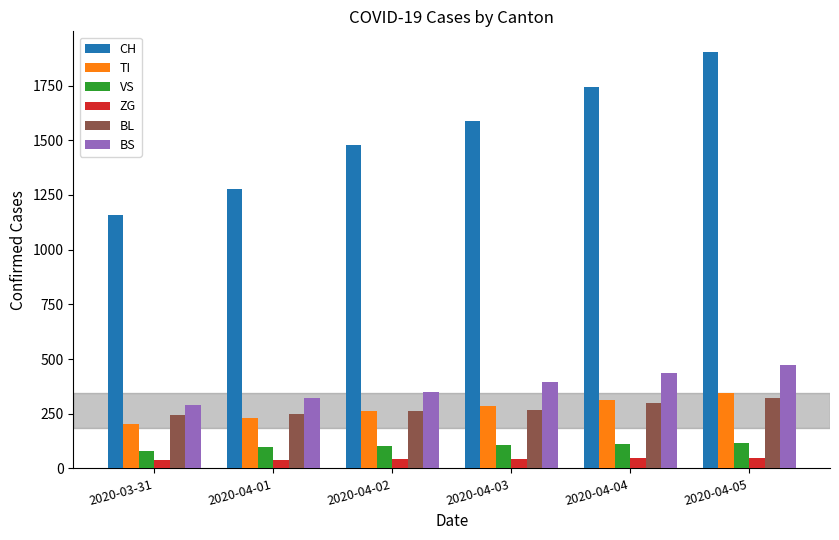

What is the spread (max minus min) of values at 2020-04-04?

1696